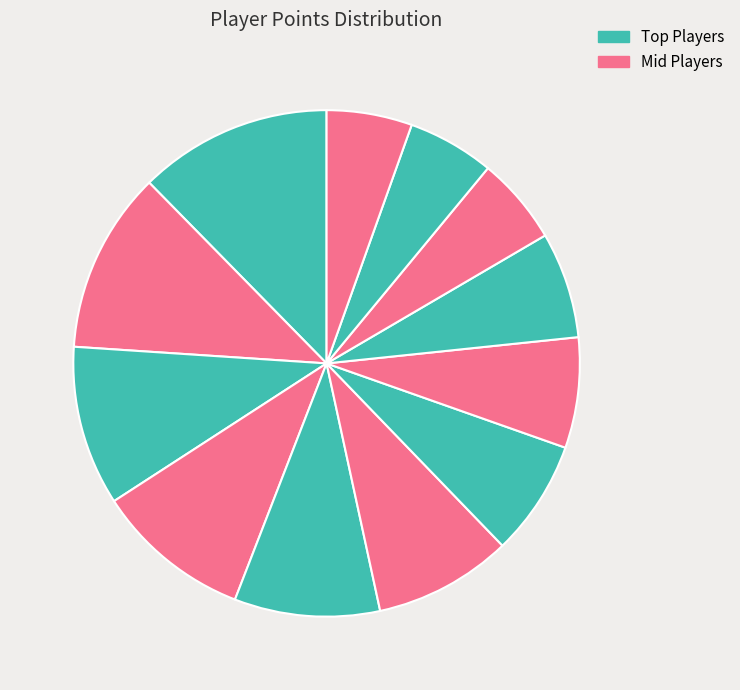

Rank the categories by value from lowest to highest.

Pancakez, JJsrl, Larvitar, Switchmaster, Despin, Paper, Pogo, Anonymous 3, Anonymous 6, Sm27, Anonymous 4, Nindiddeh